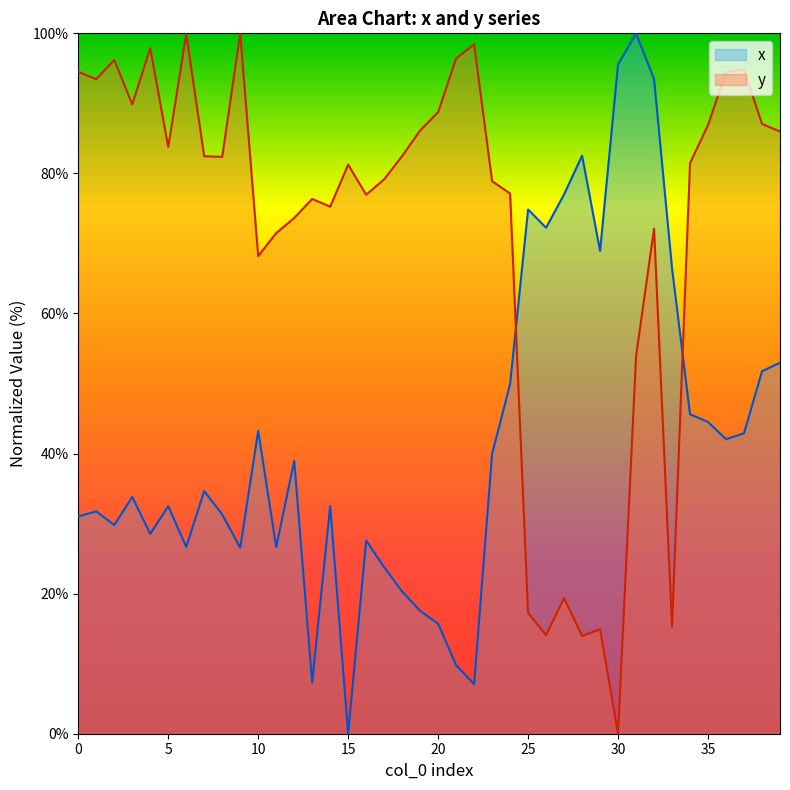

Which category has the highest value across all series?

31